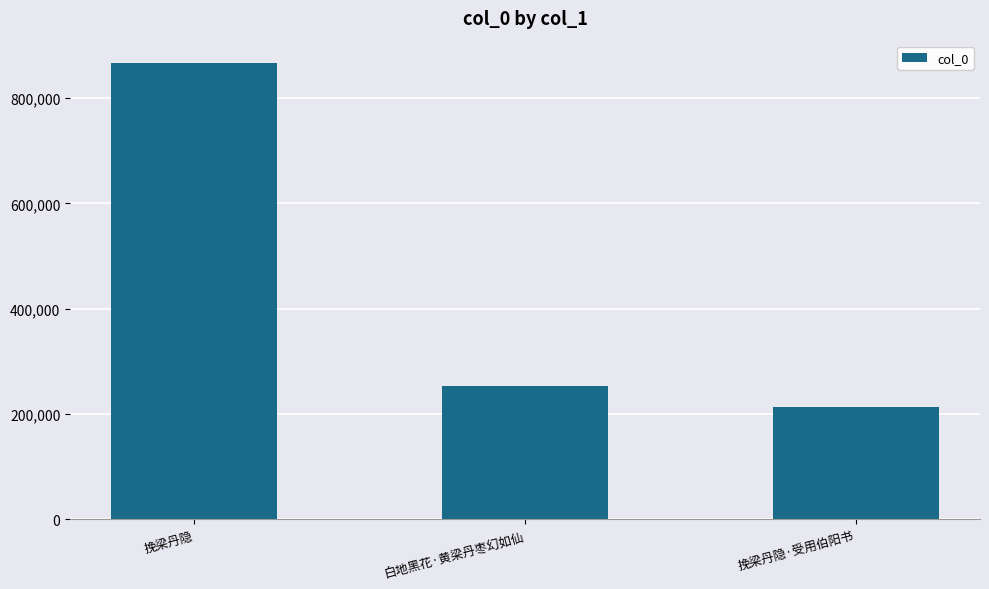

Count the number of categories in the chart.

3